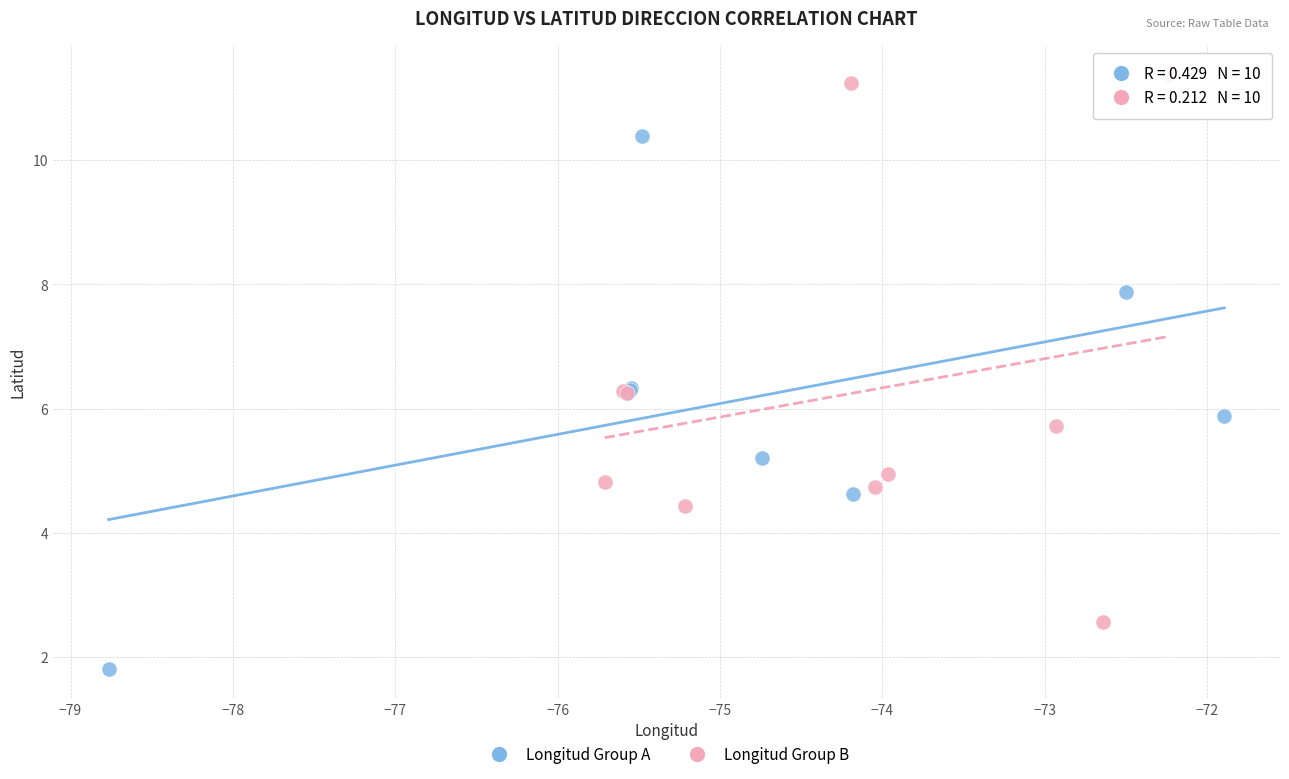

Which series reaches the maximum Y coordinate?

Longitud Group B